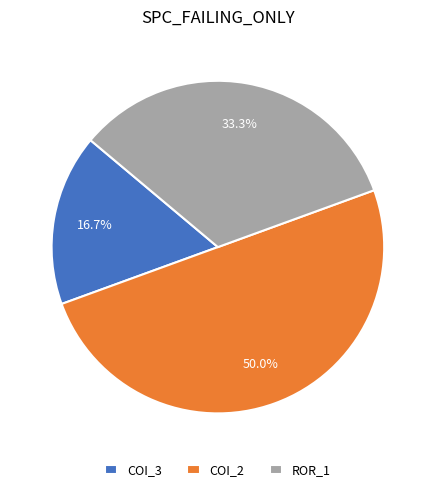

Rank the categories by value from highest to lowest.

COI_2, ROR_1, COI_3